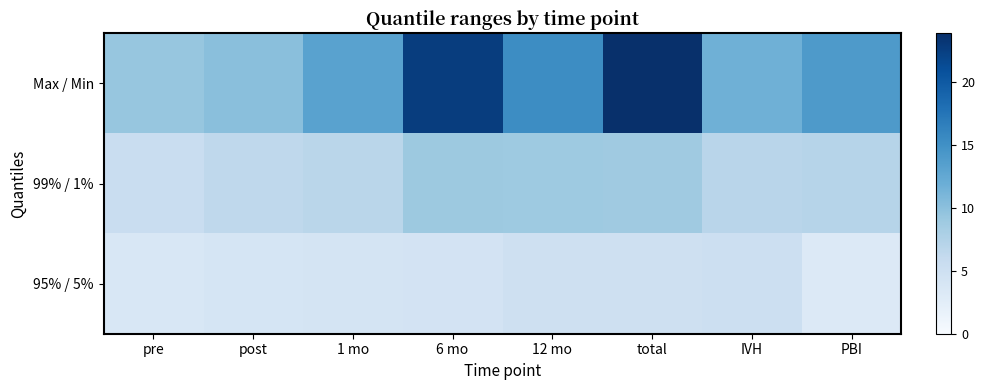

Between 6 mo and 12 mo, which series saw the biggest shift?

Max / Min